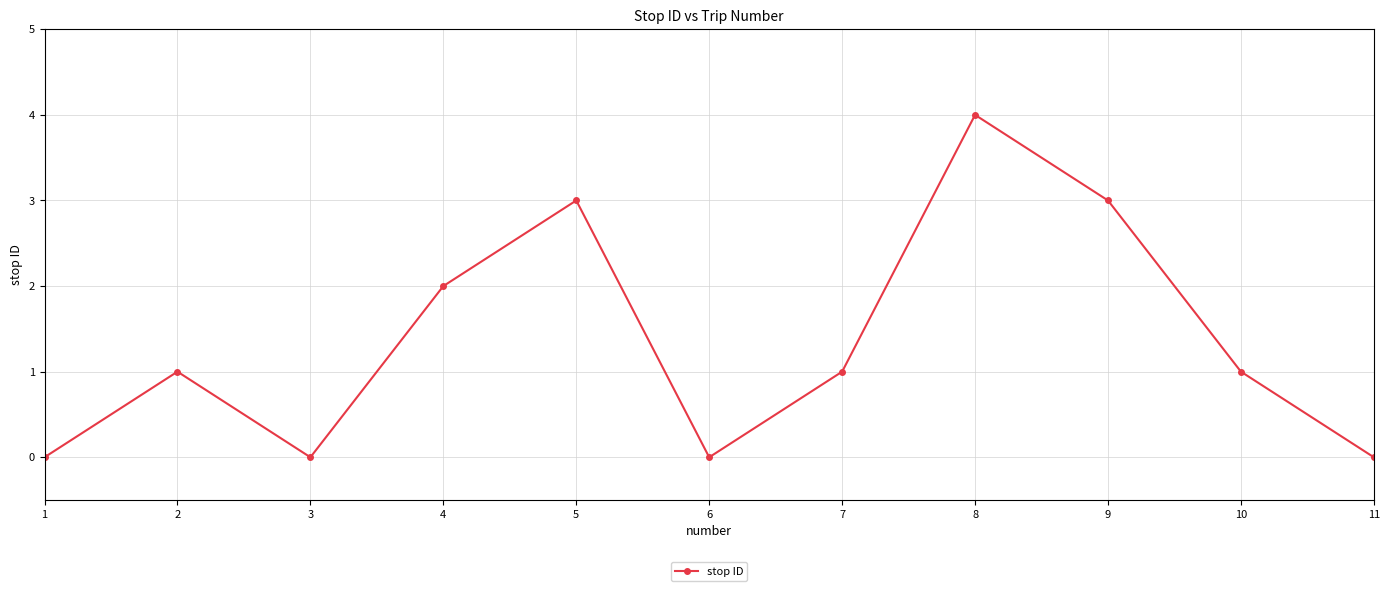

The value at 1 is 2. True or false?

False